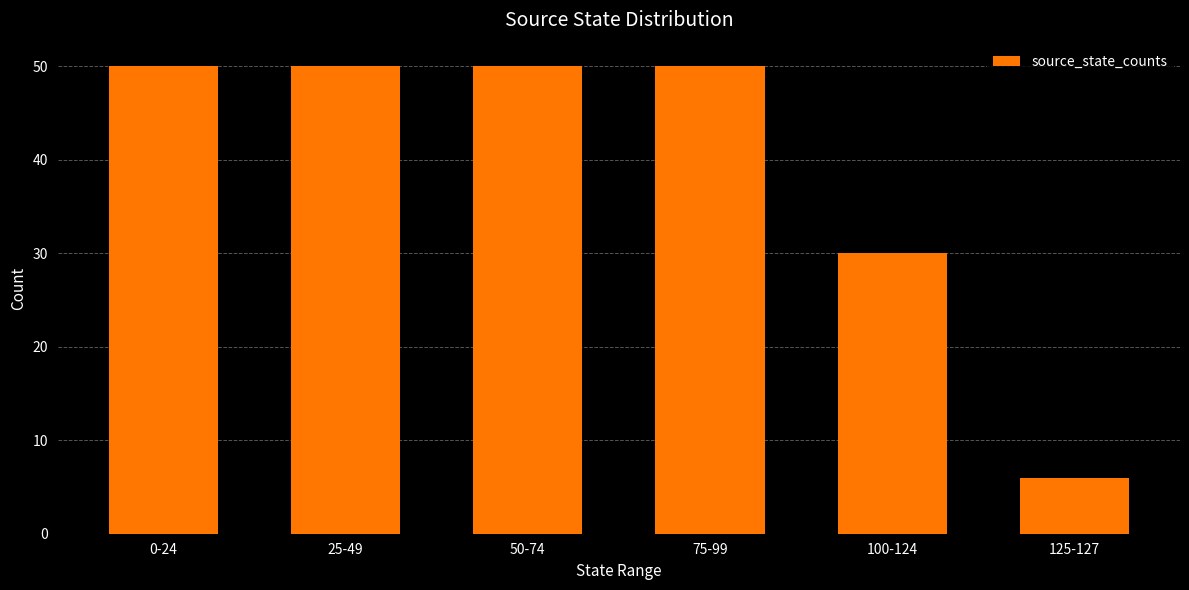

True or false: the data shows 50 at 75-99.

True